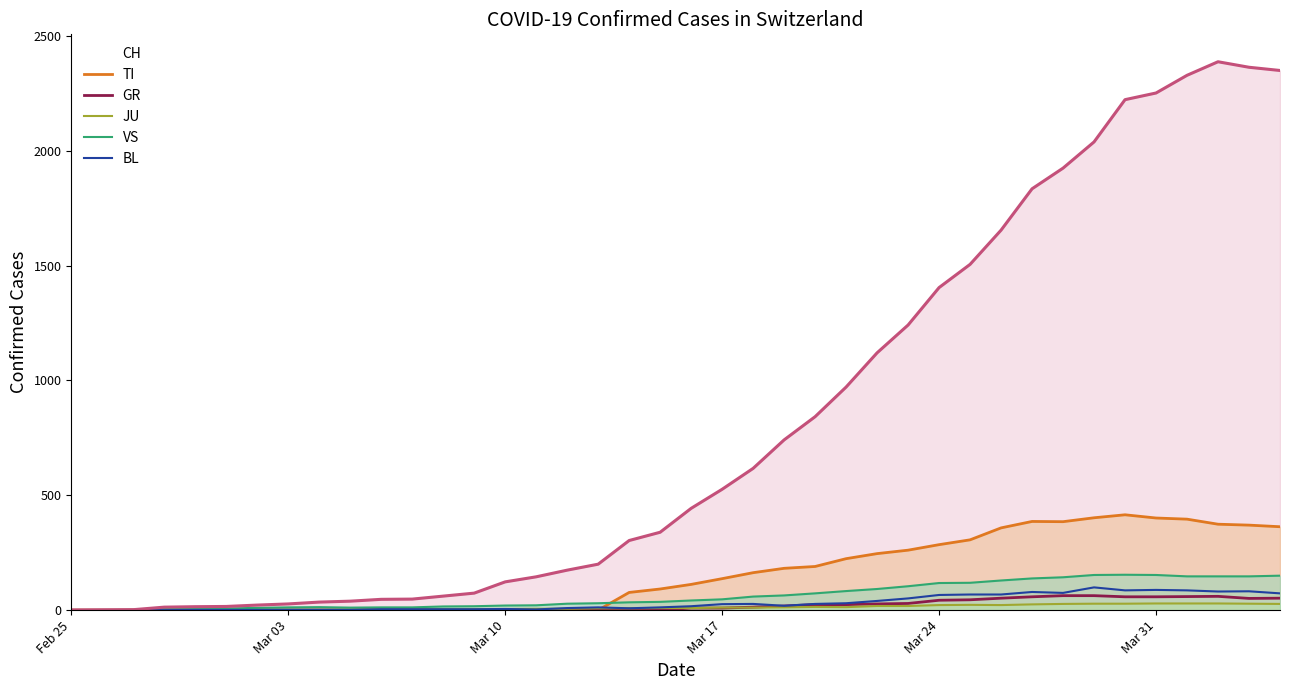

True or false: GR and CH intersect in this chart.

False